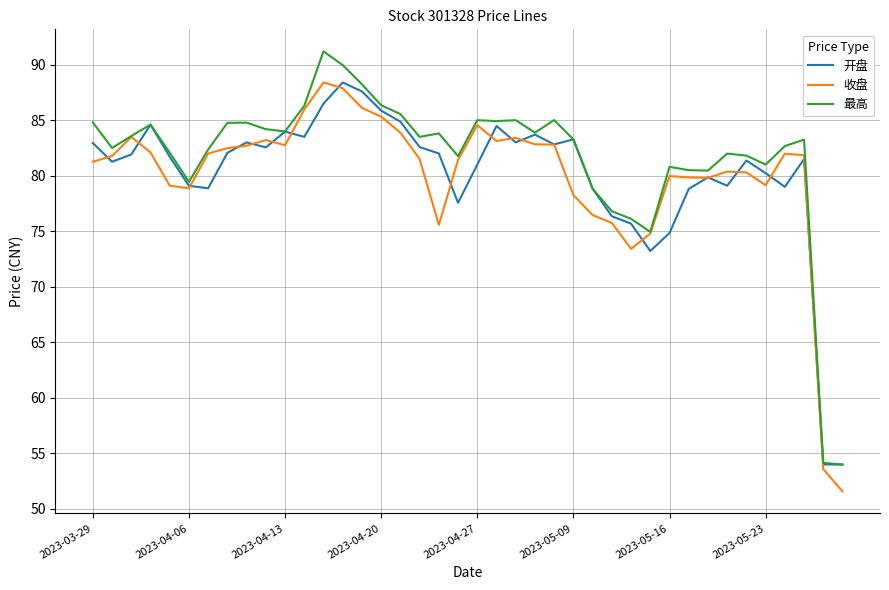

Which series has the widest spread of values?

最高